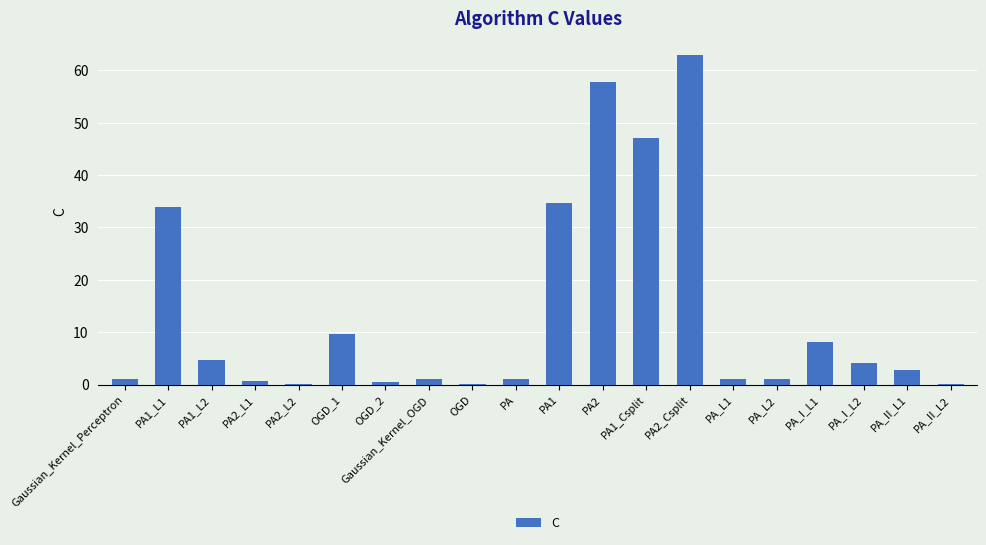

The chart shows a value of 0.2 at PA2_L2. True or false?

True